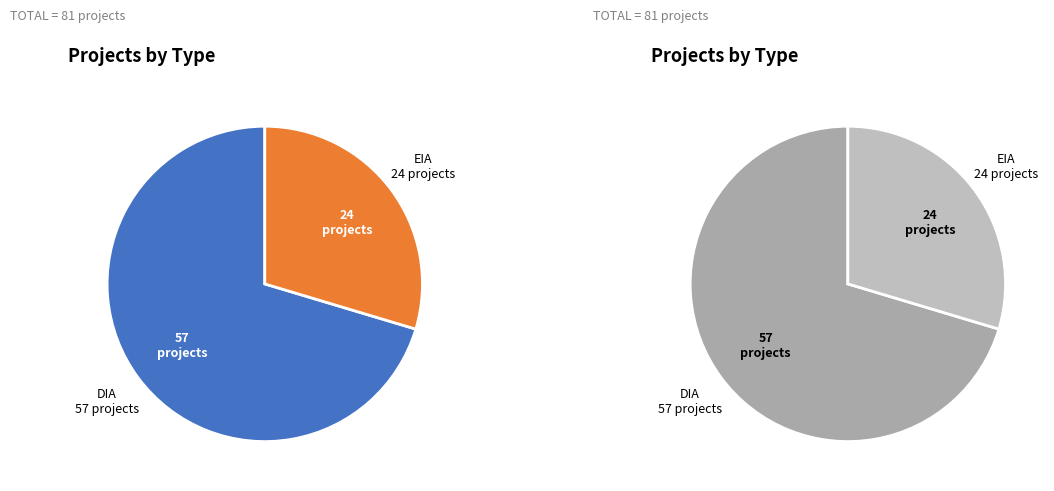

What percentage is the DIA slice, to the nearest percent?

70%